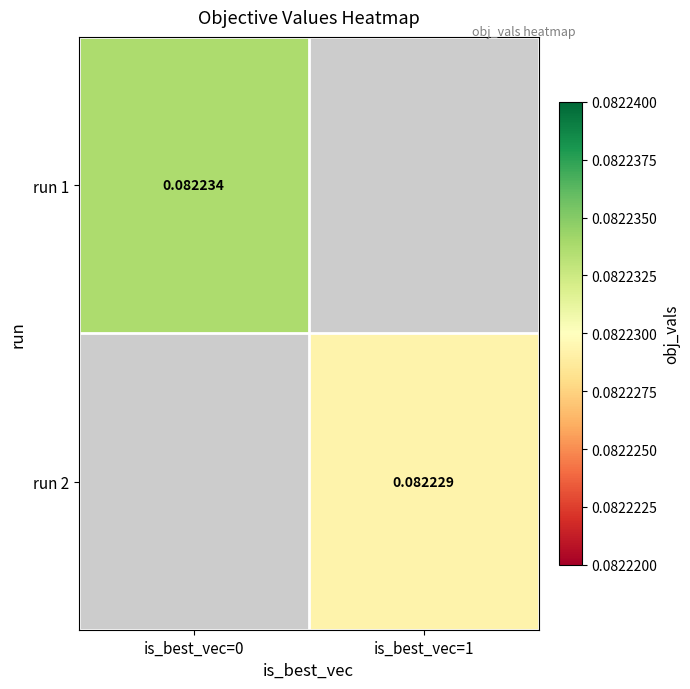

List the series in order of their peak value, highest first.

run 1, run 2